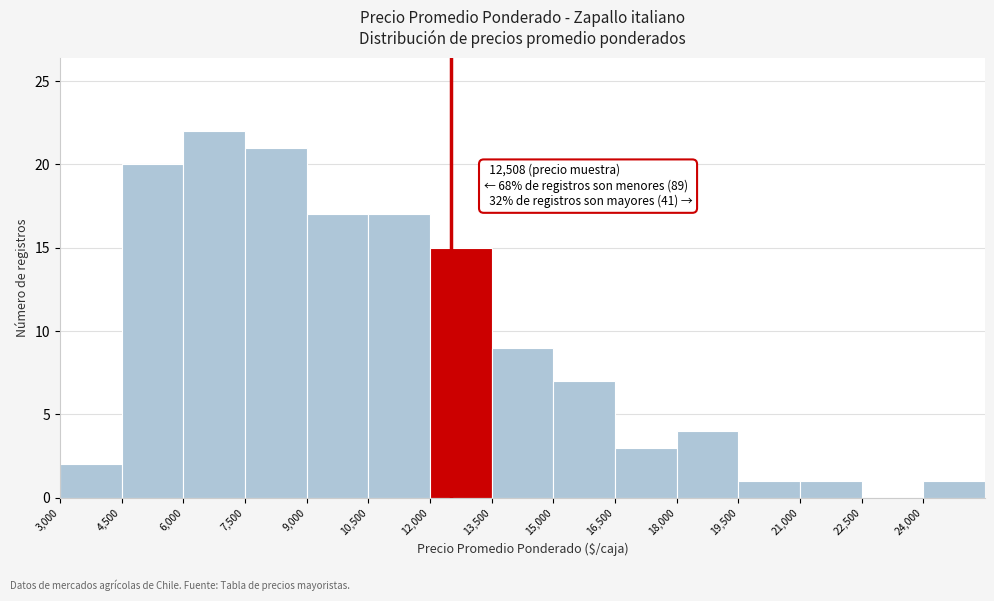

Which range on the x-axis has the tallest bar?

6000 to 7500